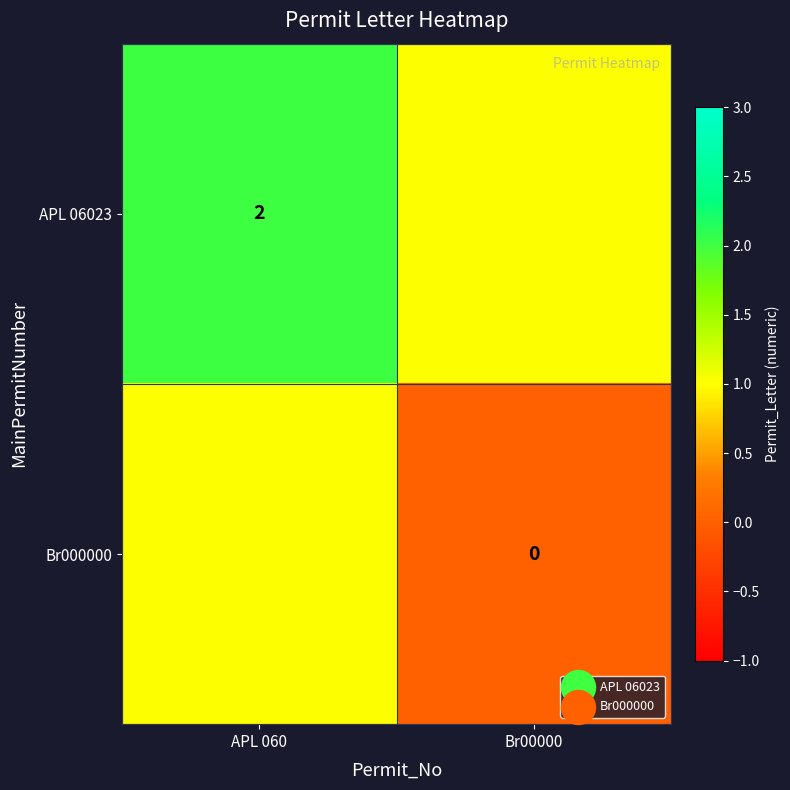

What is the difference between the Br000000 values at Br00000 and APL 060?

1